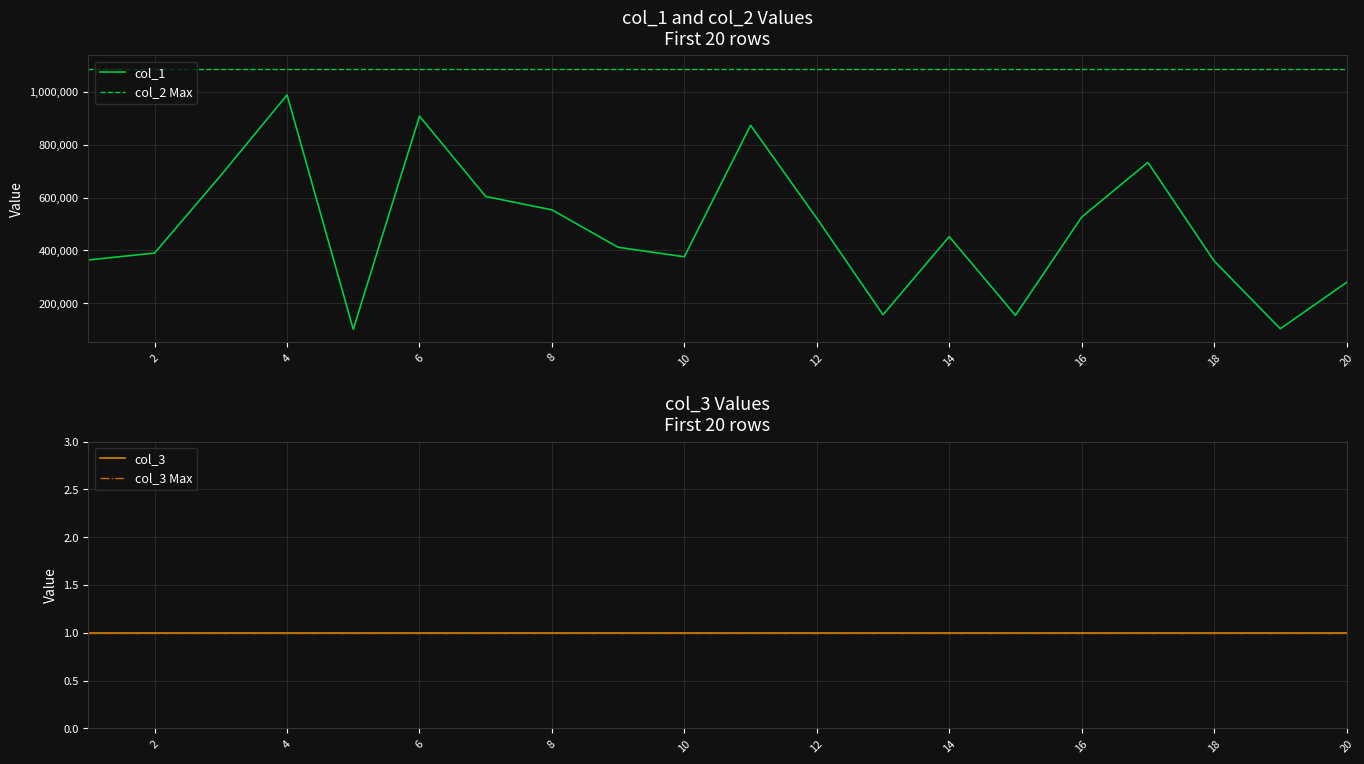

The col_2 series shows 203886 at 19. True or false?

True